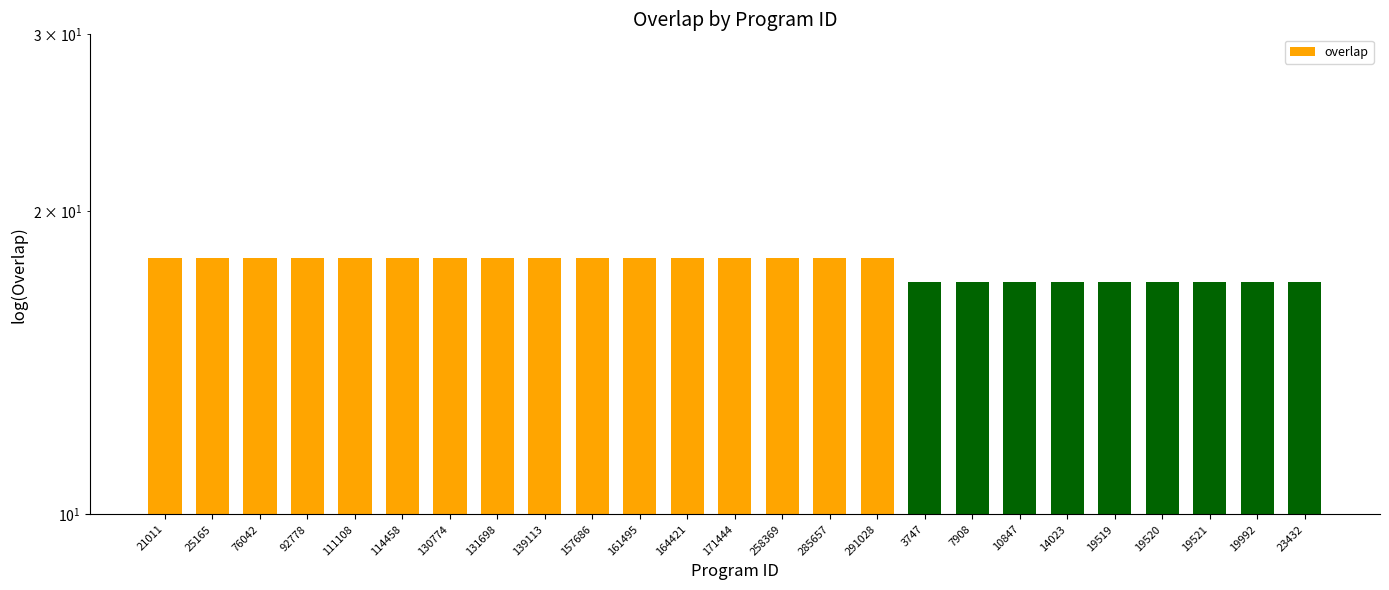

Which category has the highest value across all series?

21011